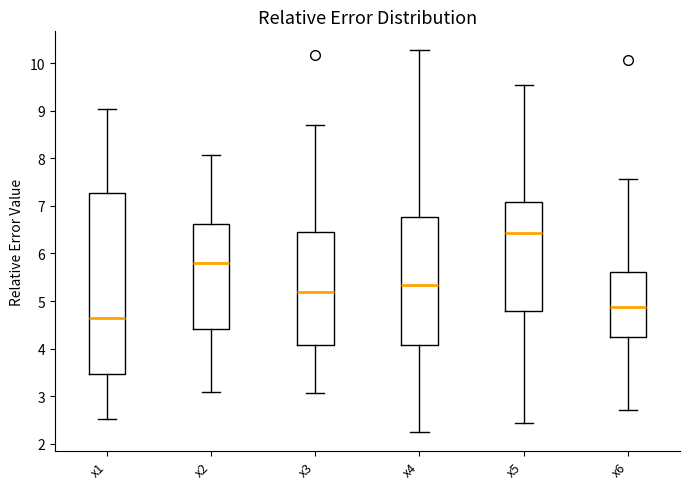

Comparing the boxes themselves (not the whiskers), which one is the tallest?

x1